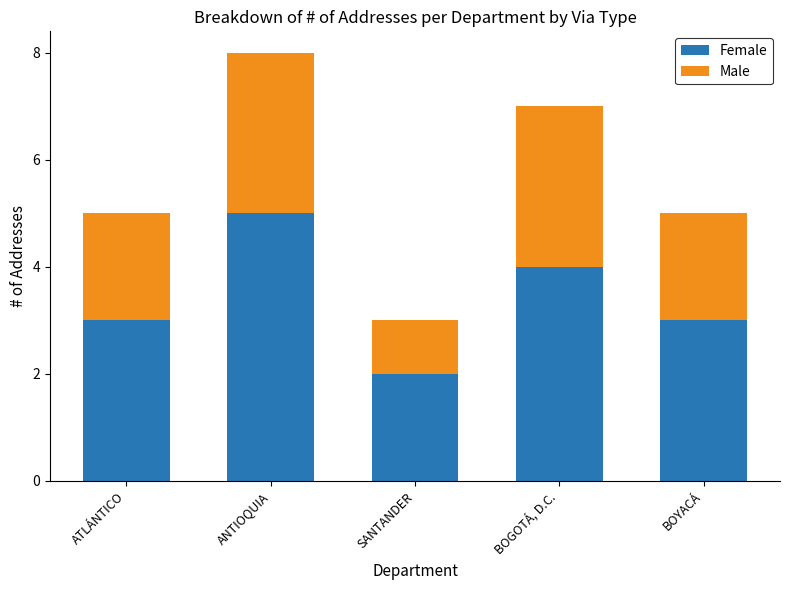

At which category is the sum across all series the highest?

ANTIOQUIA